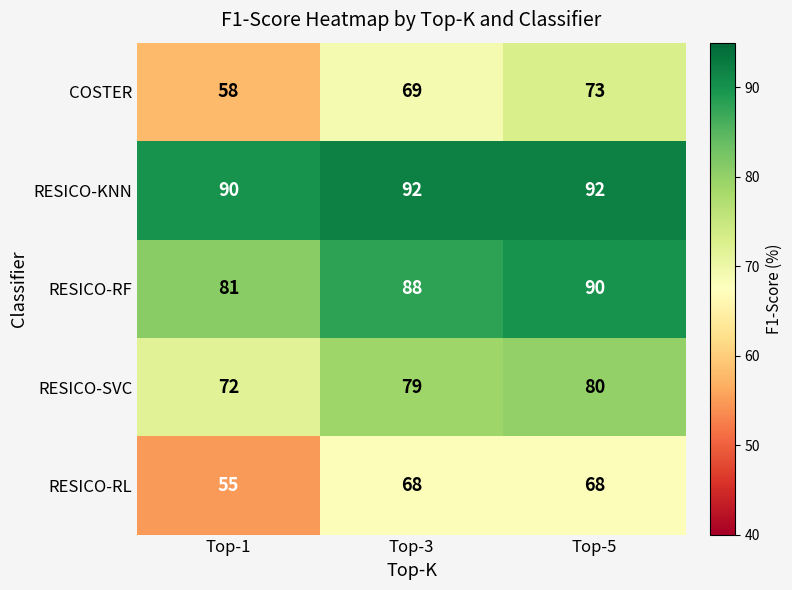

Reading left to right, transcribe all the data shown in this chart.

COSTER: Top-1=58	Top-3=69	Top-5=73
RESICO-KNN: Top-1=90	Top-3=92	Top-5=92
RESICO-RF: Top-1=81	Top-3=88	Top-5=90
RESICO-SVC: Top-1=72	Top-3=79	Top-5=80
RESICO-RL: Top-1=55	Top-3=68	Top-5=68